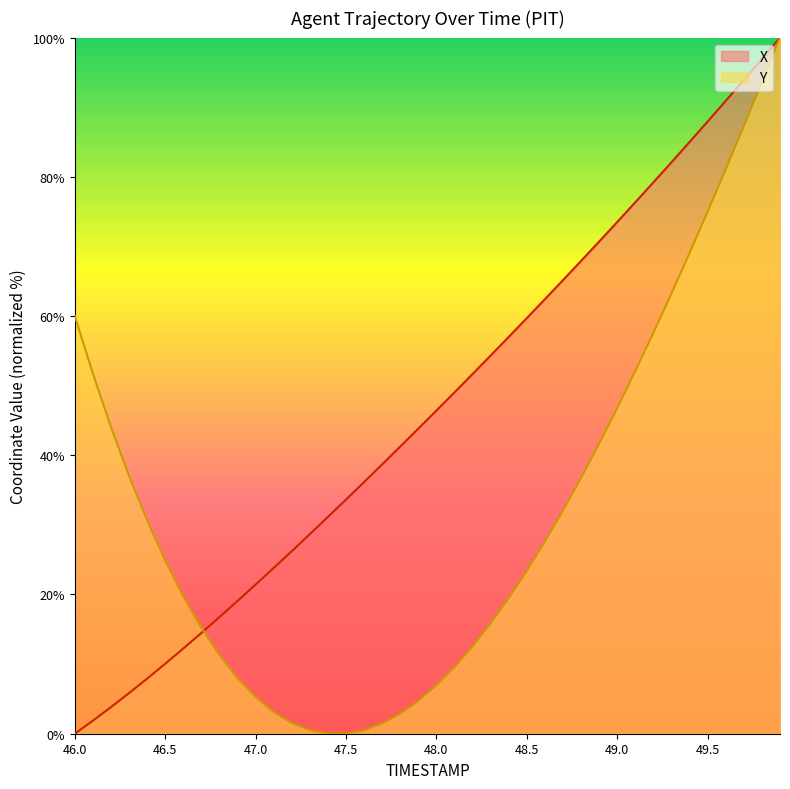

Does the chart display data point markers on the line(s)?

No